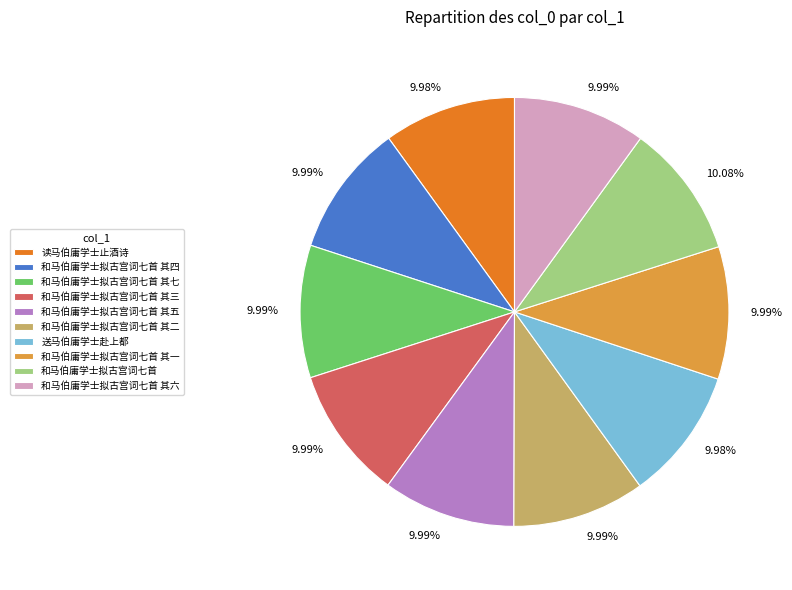

Combined, do 读马伯庸学士止酒诗 and 和马伯庸学士拟古宫词七首 其四 account for over 50%?

No